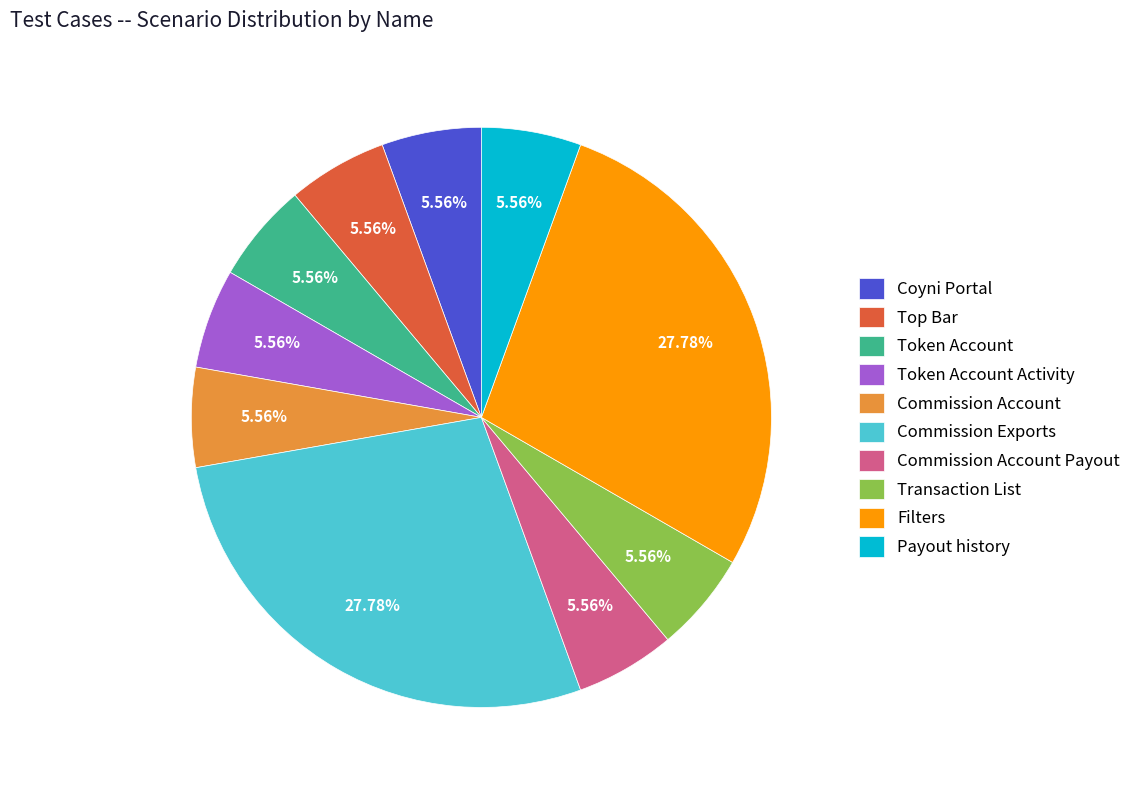

Does Payout history represent more than half of the total?

No